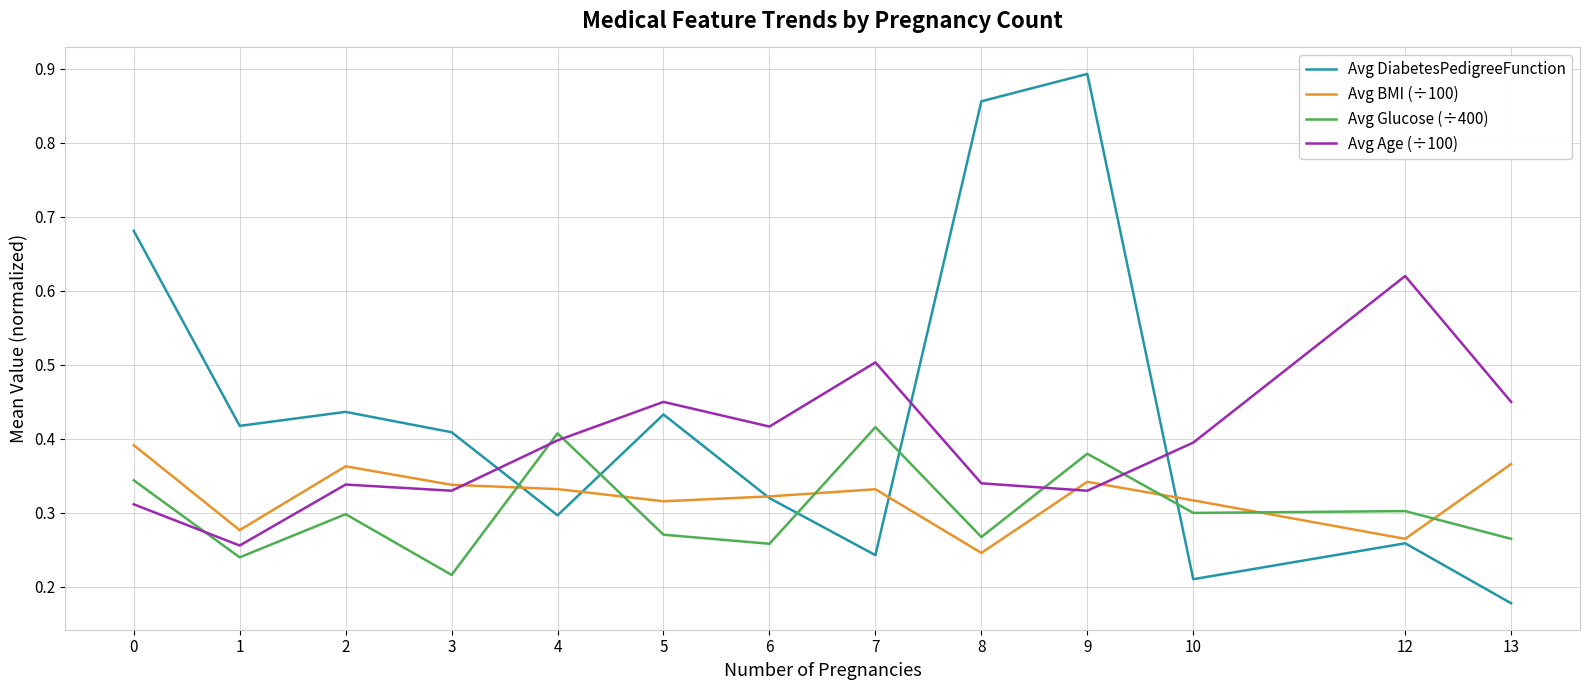

Where is the first local maximum for Avg DiabetesPedigreeFunction?

2